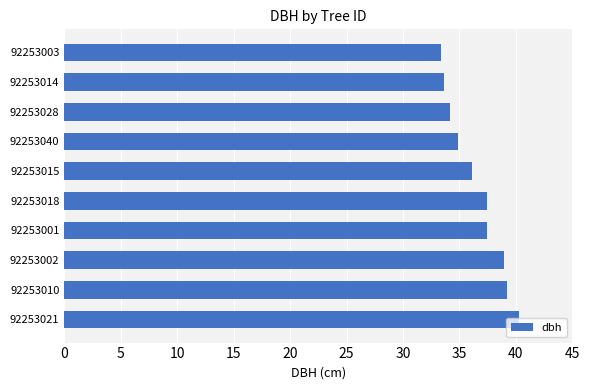

The value at 92253002 is 39.0. True or false?

True